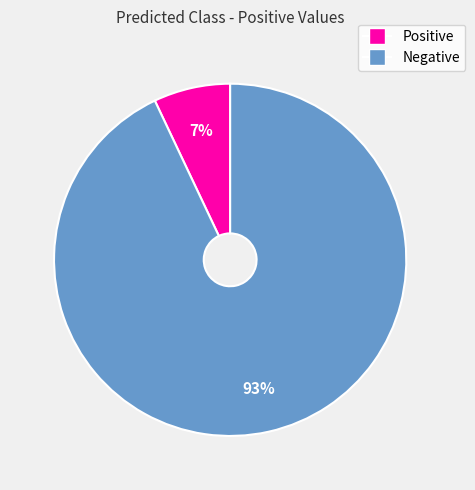

Rank the categories by value from lowest to highest.

Positive, Negative